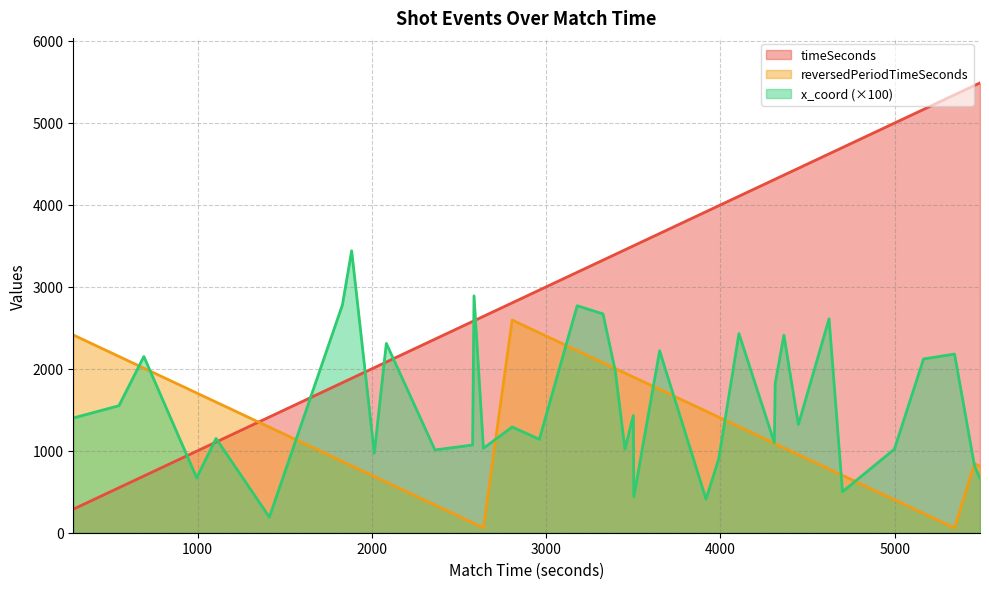

At how many categories does at least one series exceed 4890?

5